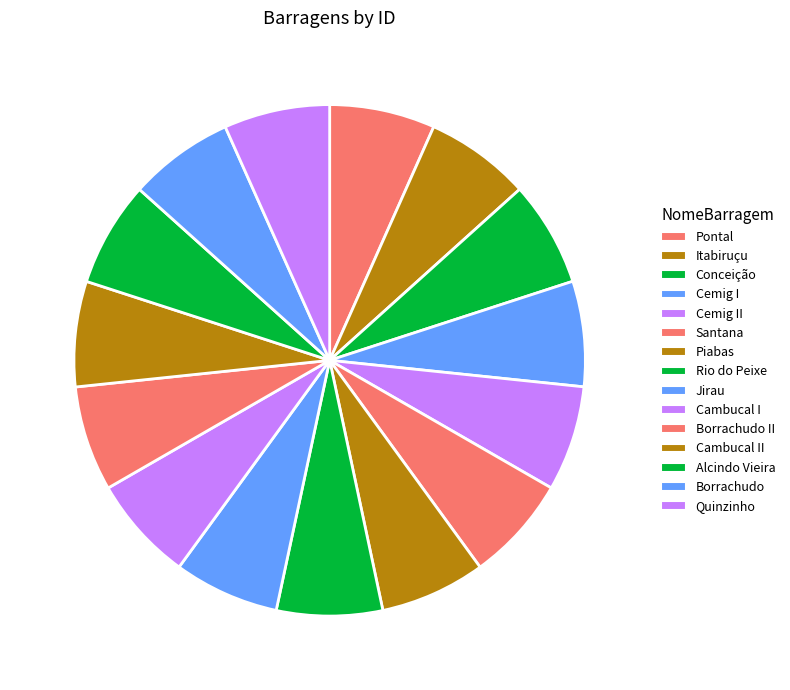

To the nearest percent, what percentage of the pie is Cambucal II?

7%